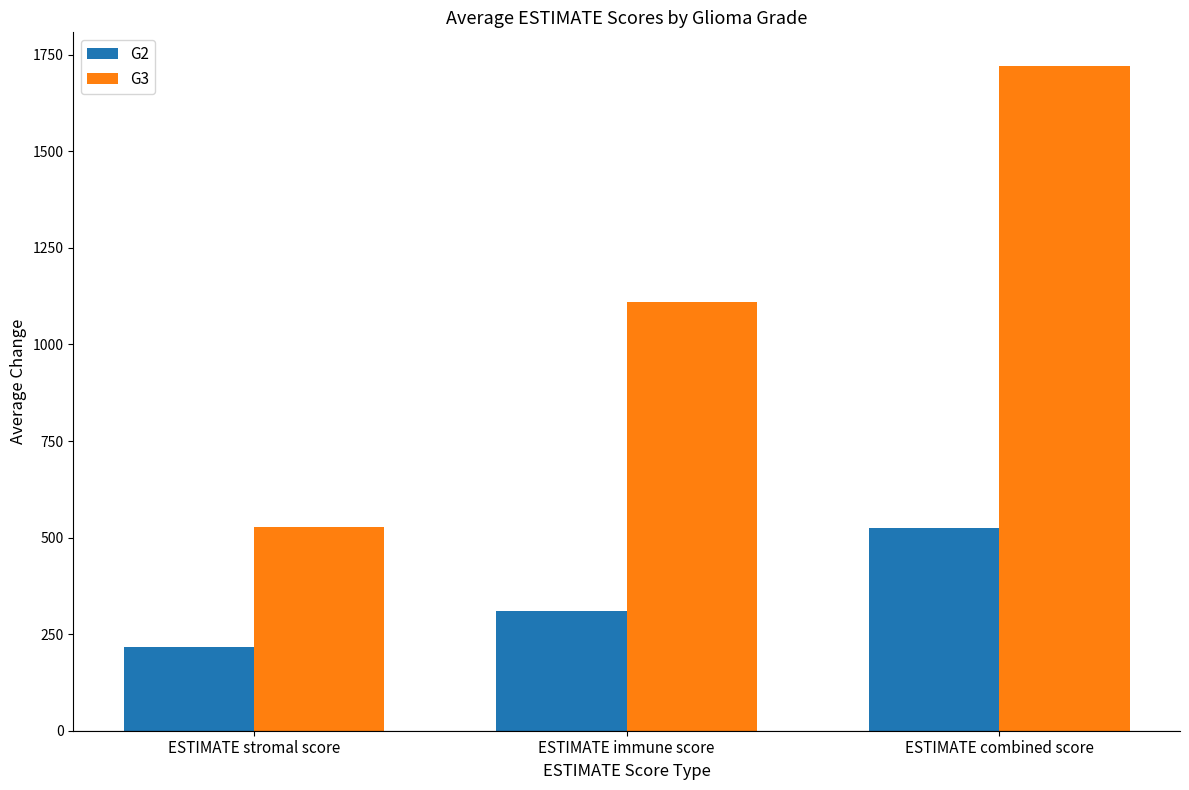

How many data points in G3 are less than 1110?

1